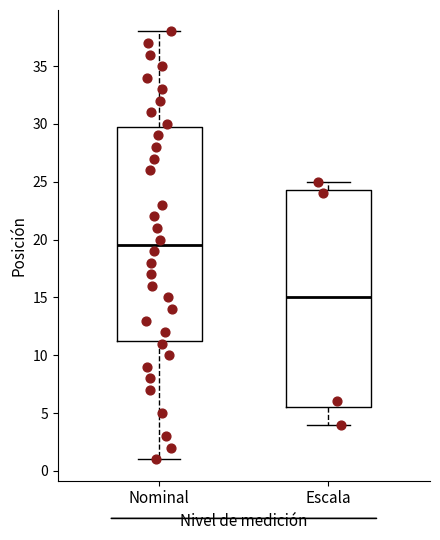

Which box's median line is the lowest?

Escala